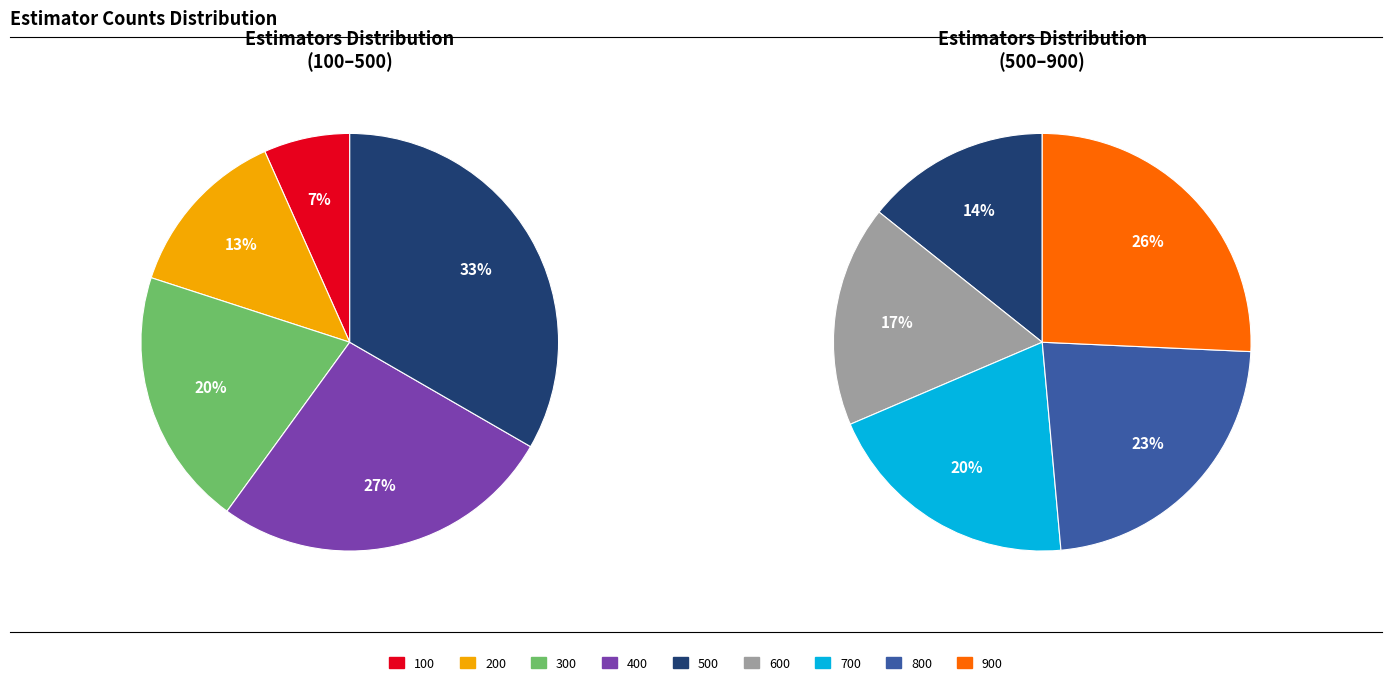

Count the number of slices in the pie.

9